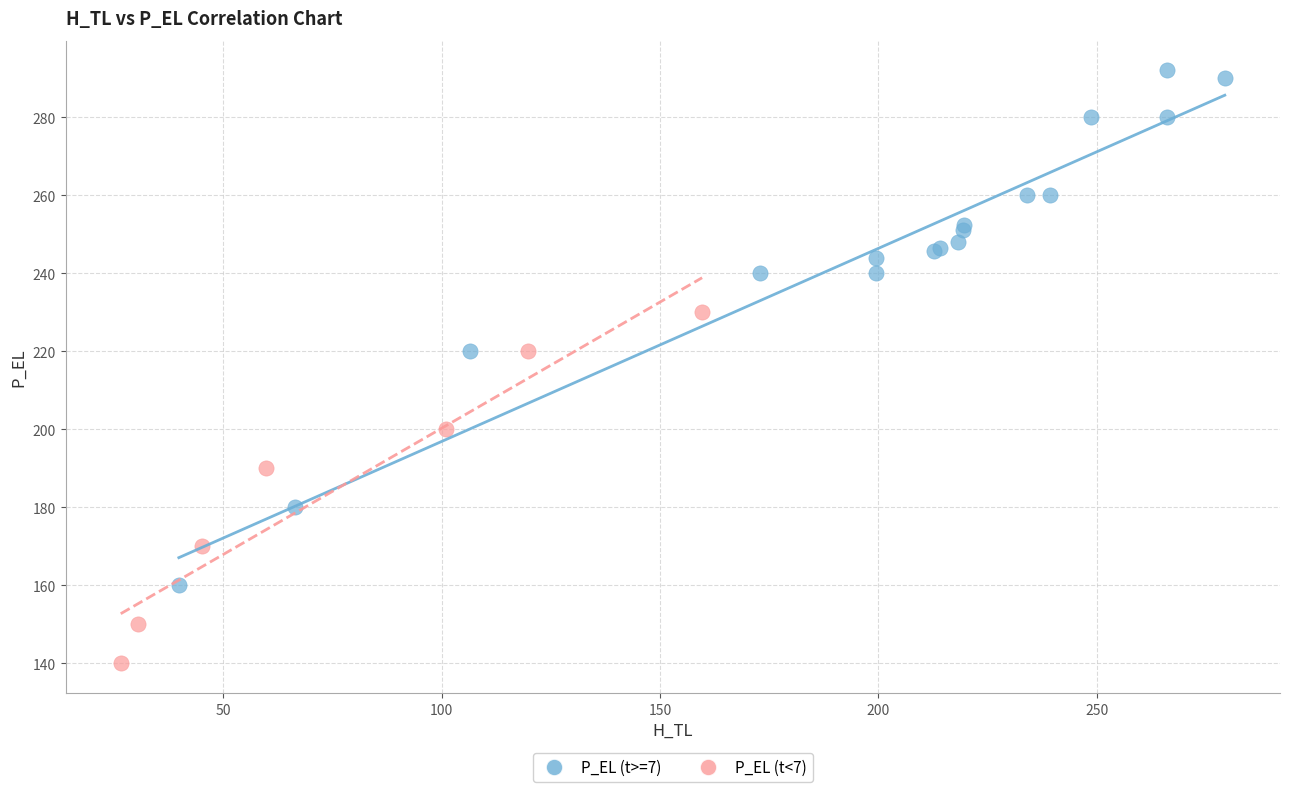

Which series has the widest spread of Y values?

P_EL (t>=7)